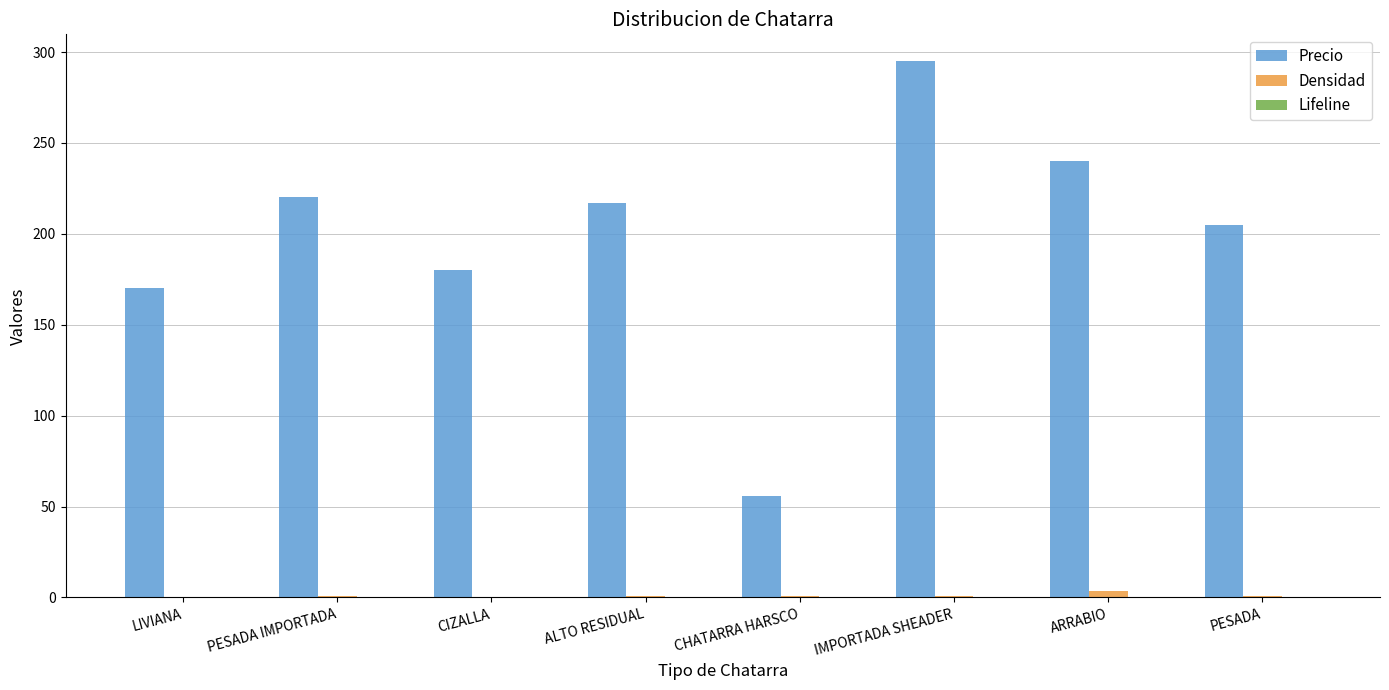

At which category does the chart reach its peak across all series?

IMPORTADA SHEADER